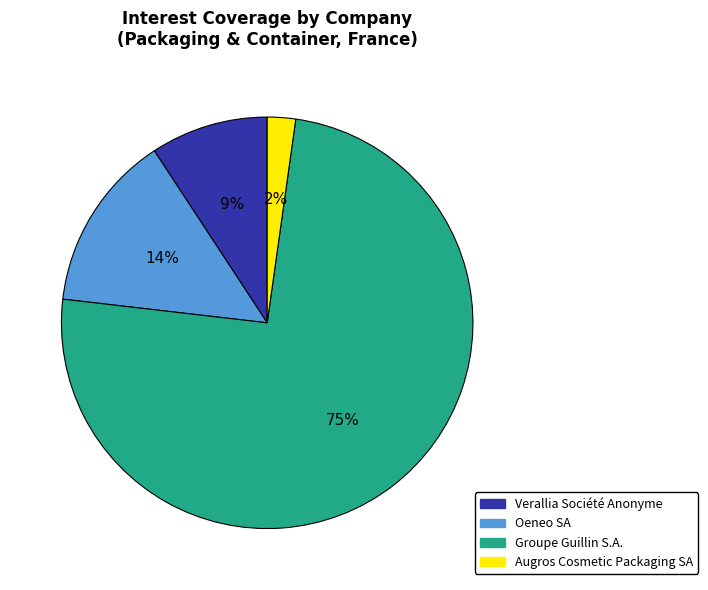

Is Groupe Guillin S.A. the majority of the pie?

Yes